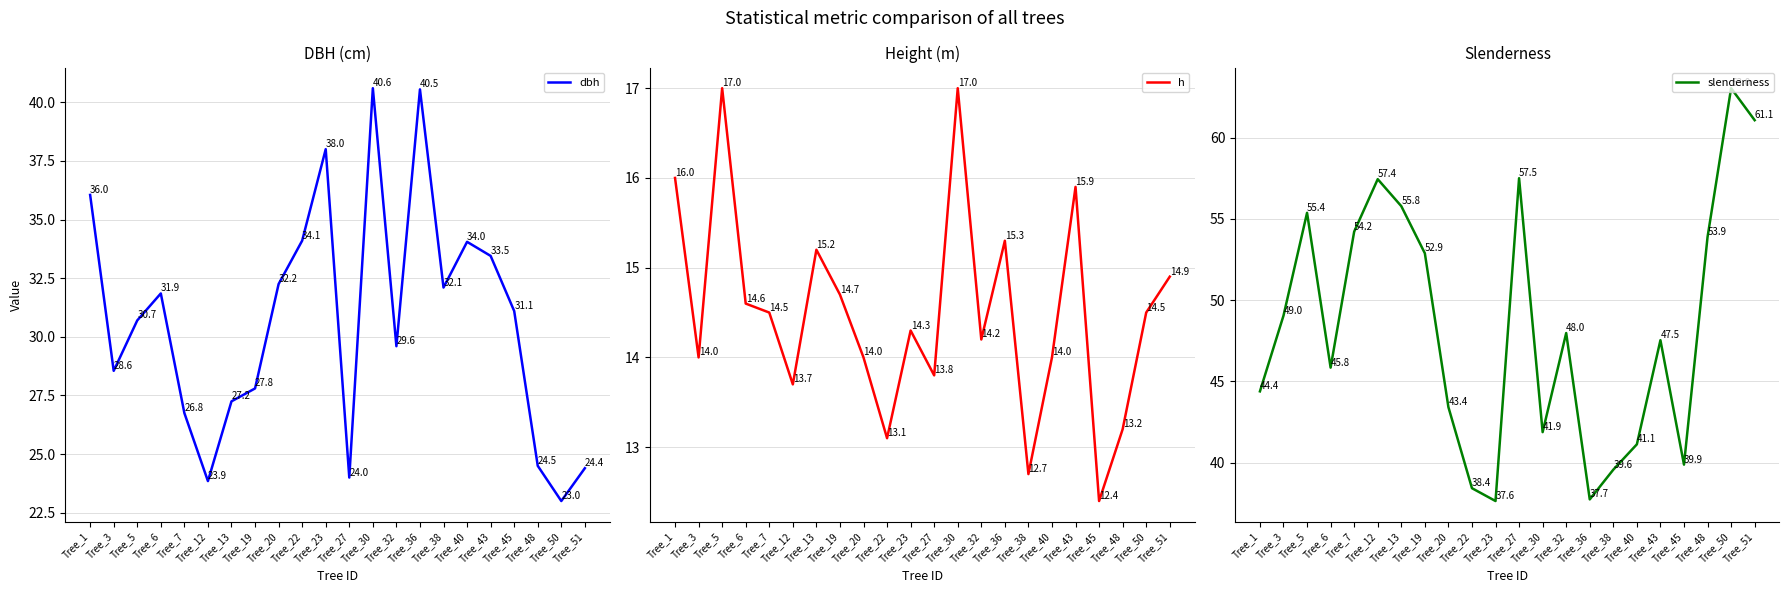

True or false: slenderness has a value of 62.2 at Tree_22.

False